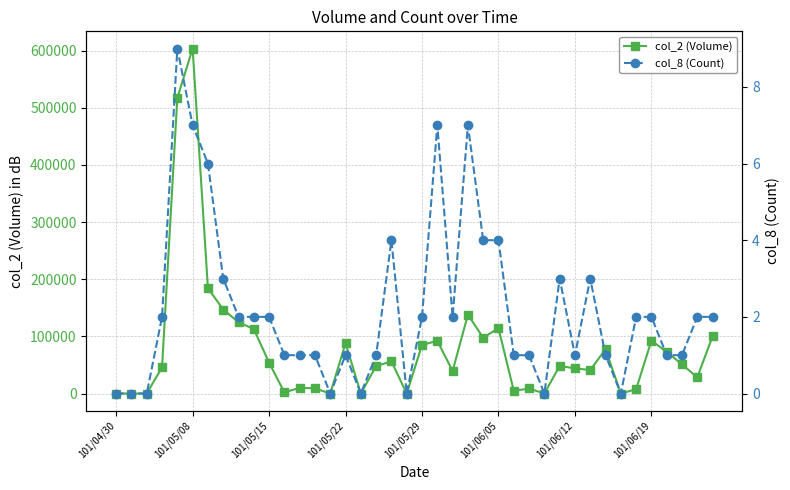

Rank the series by their average value, from lowest to highest.

col_8 (Count), col_2 (Volume)